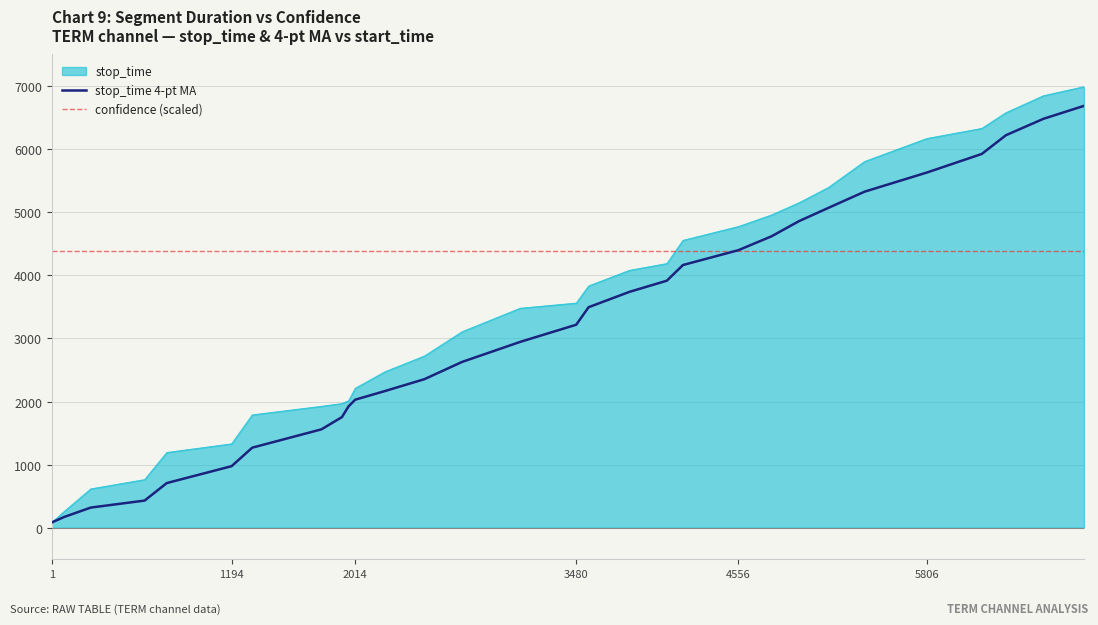

What are all the series names shown in the legend?

stop_time, stop_time 4-pt MA, confidence (scaled)